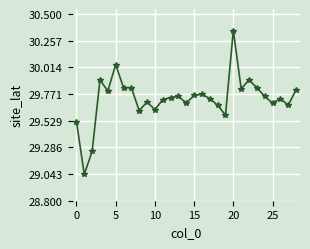

What is the difference between the second highest and minimum values?

1.0